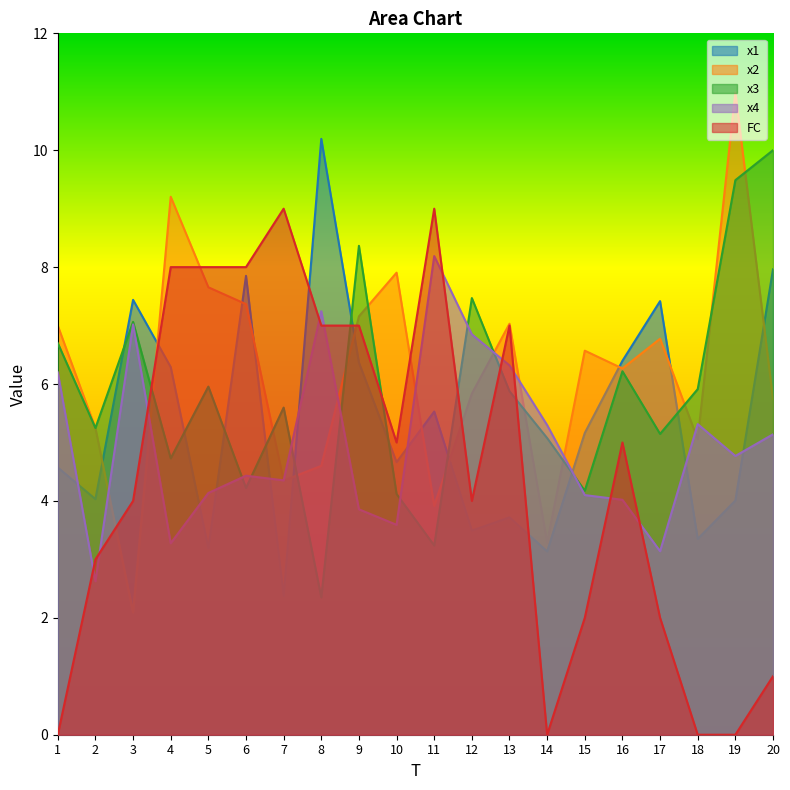

After their last crossing, which series has the higher values: x1 or x3?

x3